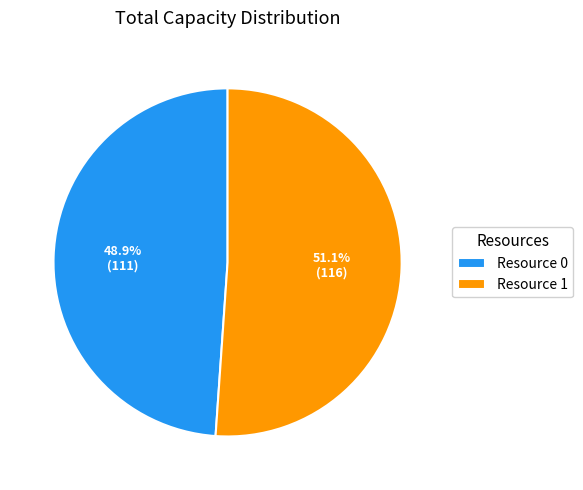

Does any single category account for the majority?

Yes